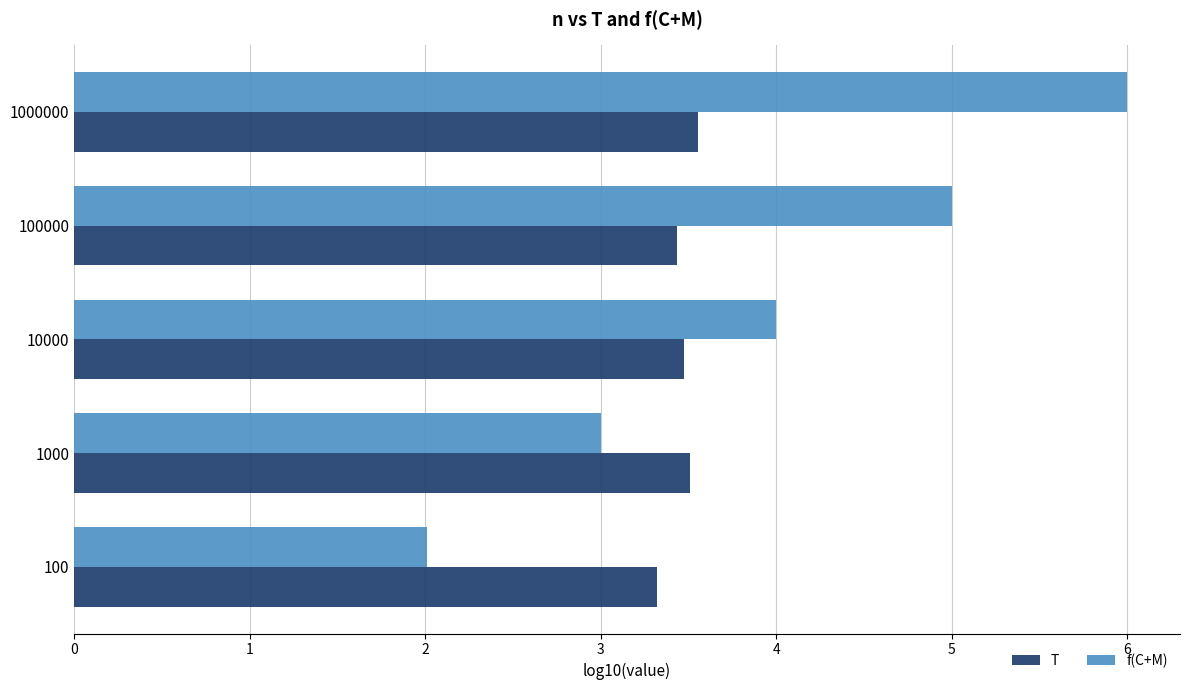

Which series has the largest range (max minus min)?

f(C+M)